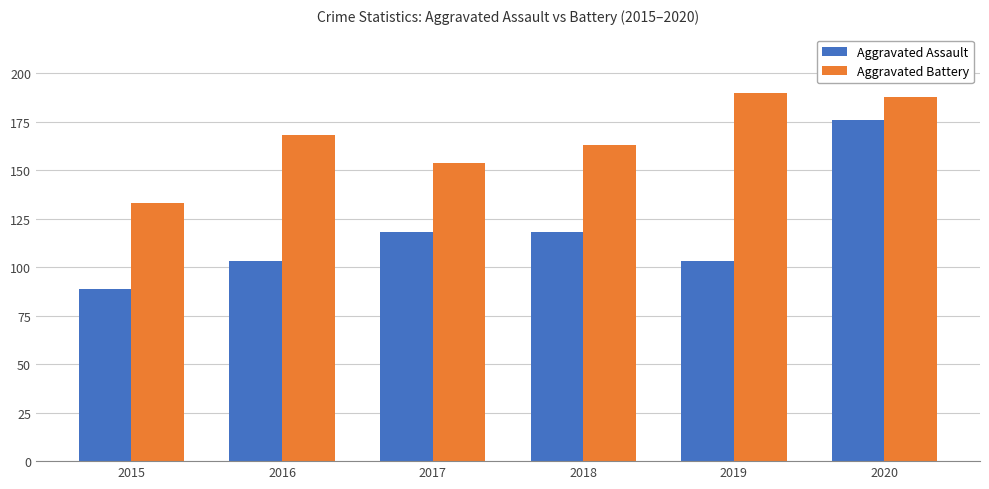

What are all the series names shown in the legend?

Aggravated Assault, Aggravated Battery